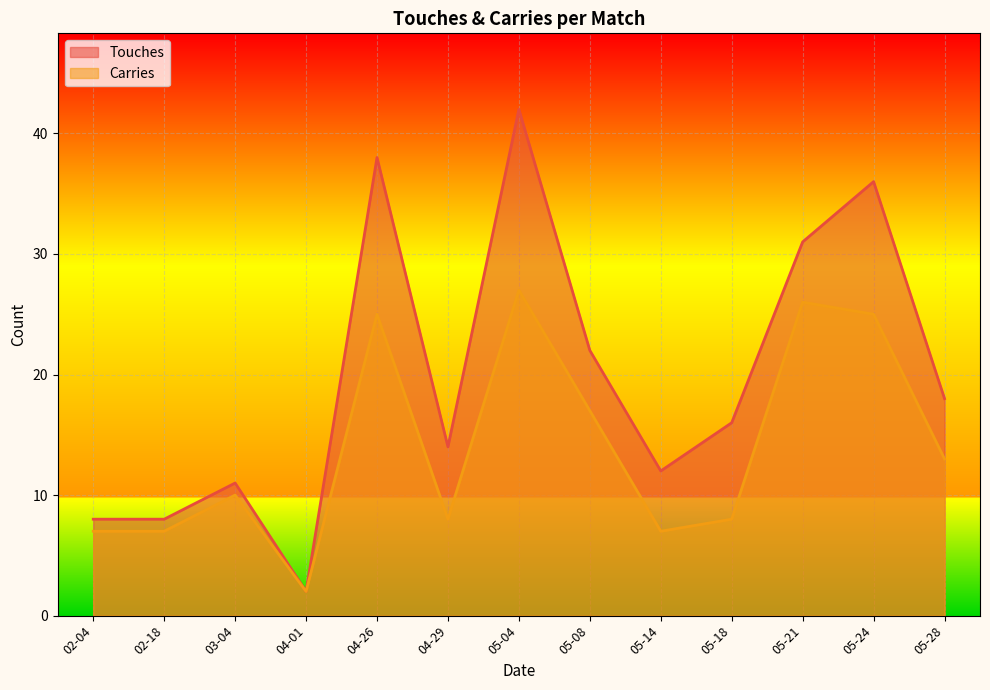

Reading left to right, list all the values displayed in this chart.

Touches: 02-04=8	02-18=8	03-04=11	04-01=2	04-26=38	04-29=14	05-04=42	05-08=22	05-14=12	05-18=16	05-21=31	05-24=36	05-28=18
Carries: 02-04=7	02-18=7	03-04=10	04-01=2	04-26=25	04-29=8	05-04=27	05-08=17	05-14=7	05-18=8	05-21=26	05-24=25	05-28=13